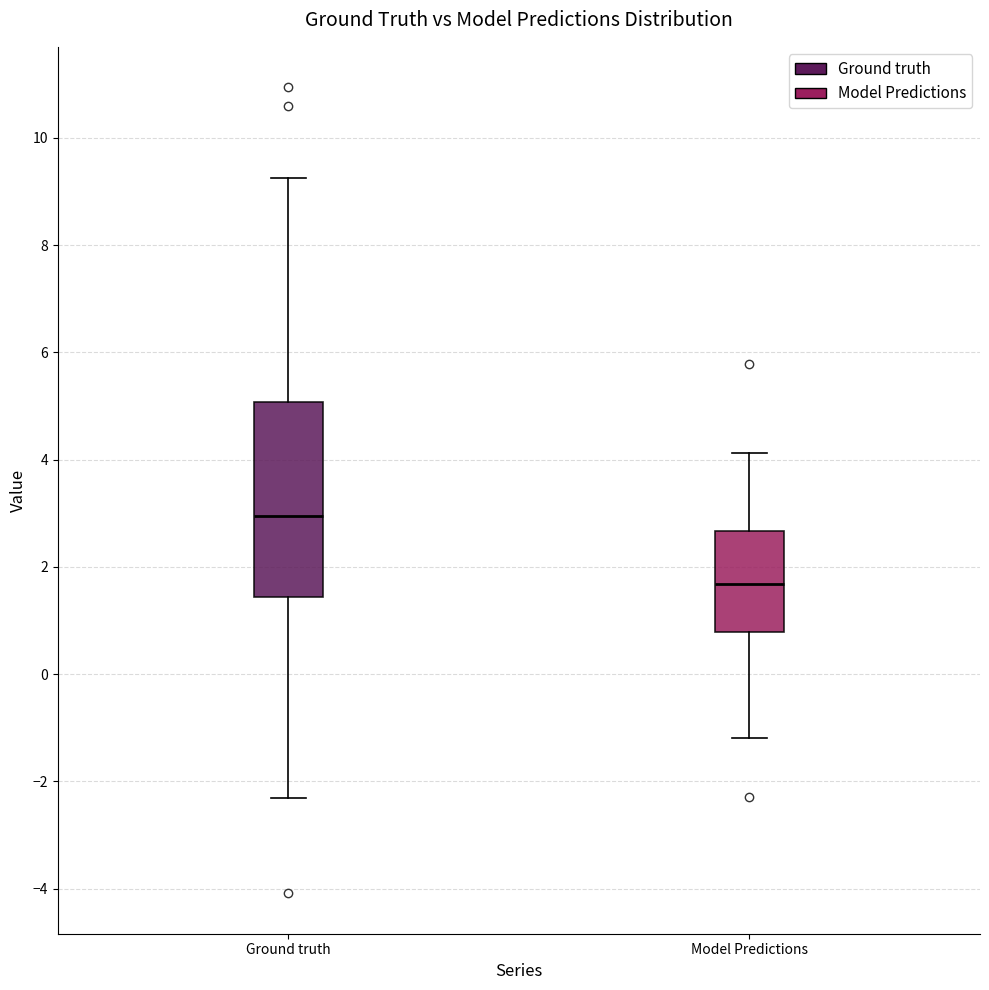

Where is the lower edge of the box for Model Predictions on the y-axis? The values are not printed on the chart, so give them approximately, as read against the axis.

0.8